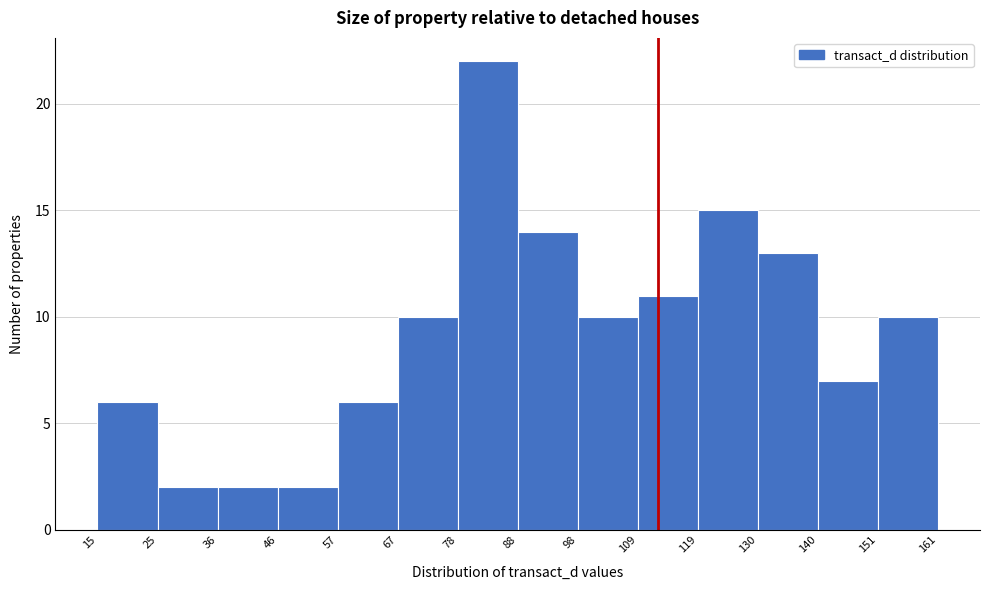

Reading left to right, list every bar in this chart as the range it spans on the x-axis followed by its height. The values are not printed on the chart, so give them approximately, as read against the axis.

15 to 25: 6
25 to 36: 2
36 to 46: 2
46 to 57: 2
57 to 67: 6
67 to 78: 10
78 to 88: 22
88 to 98: 14
98 to 109: 10
109 to 119: 11
119 to 130: 15
130 to 140: 13
140 to 151: 7
151 to 161: 10